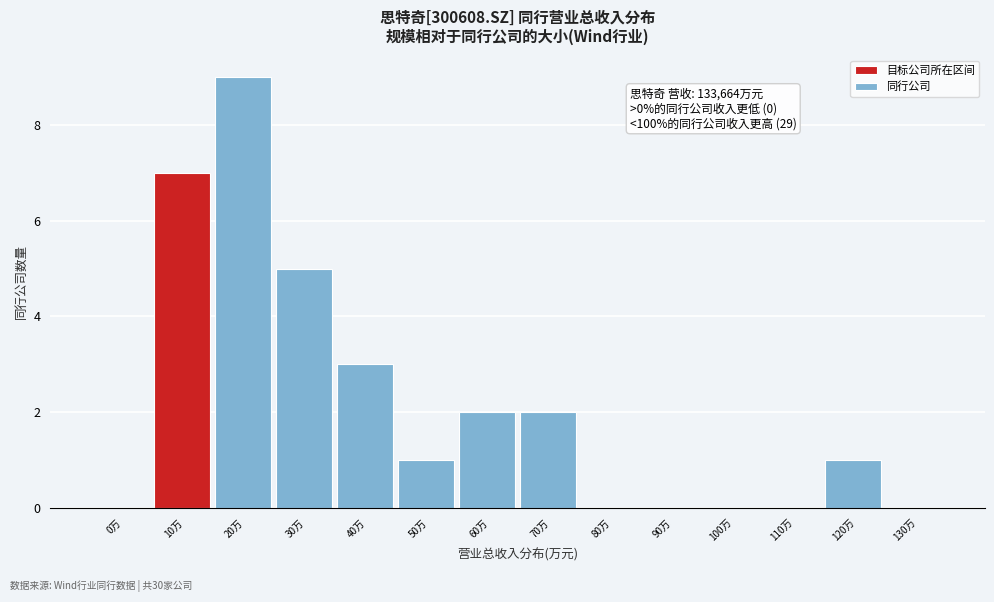

Reading left to right, extract all data points from this chart.

0万=0	10万=7	20万=9	30万=5	40万=3	50万=1	60万=2	70万=2	80万=0	90万=0	100万=0	110万=0	120万=1	130万=0